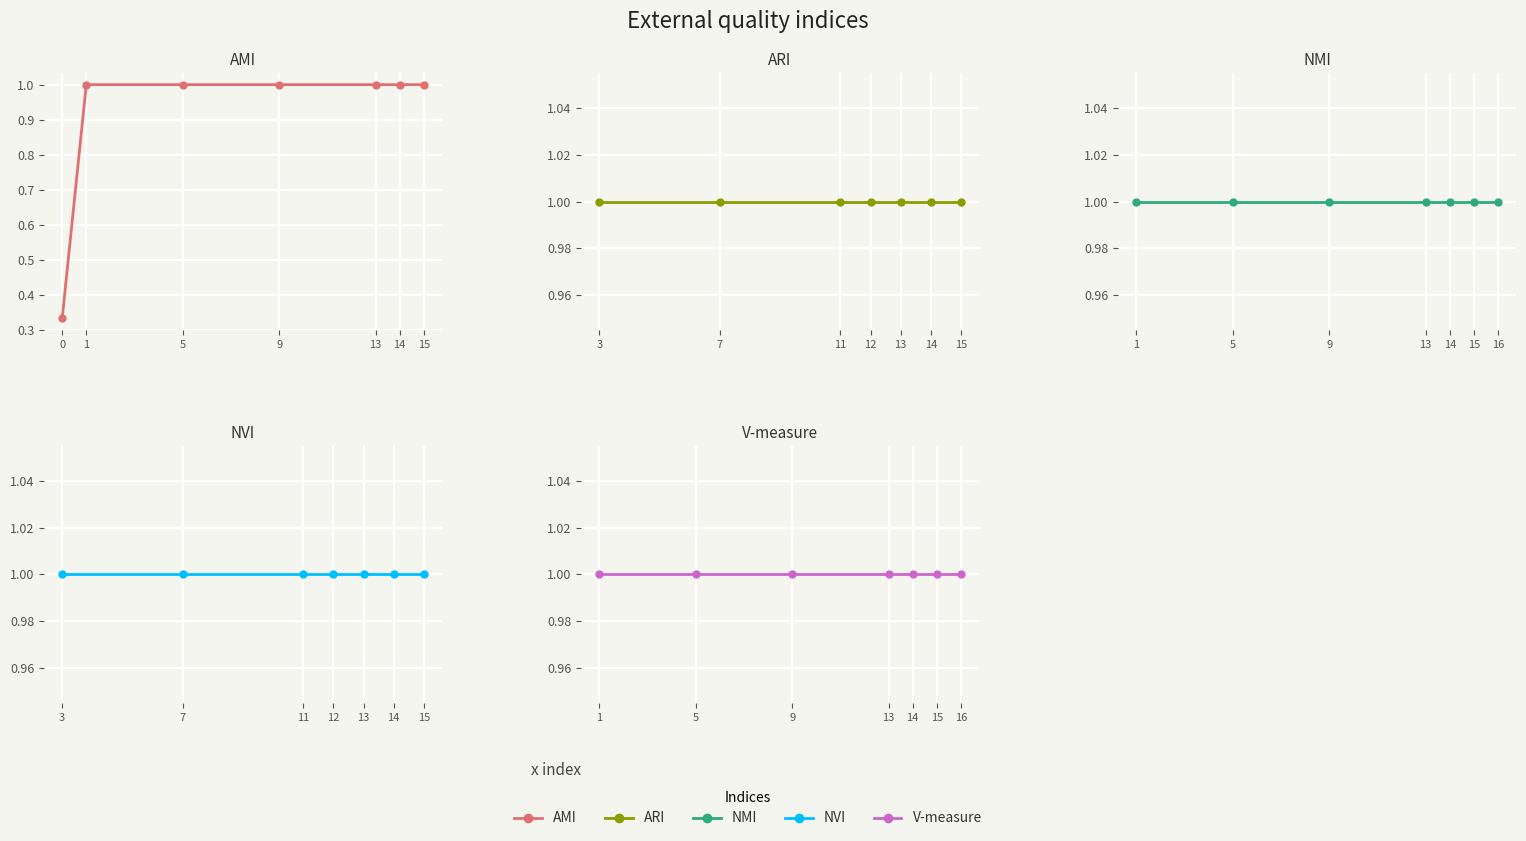

What are all the series names shown in the legend?

AMI, ARI, NMI, NVI, V-measure